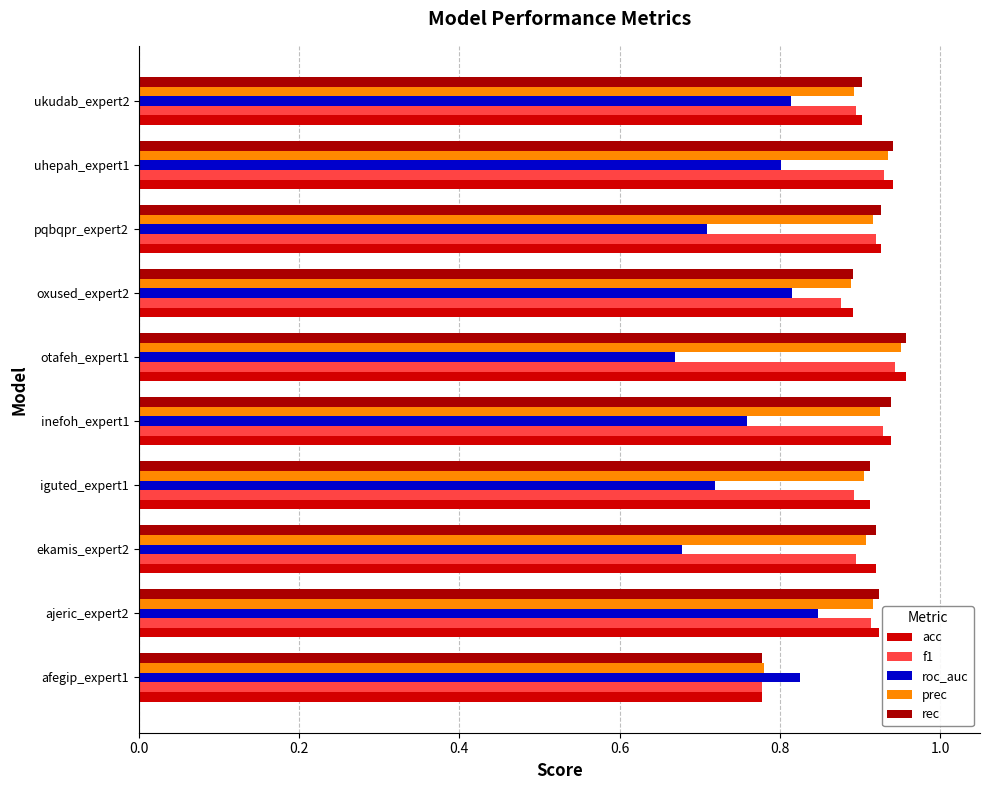

At how many categories does at least one series exceed 0?

10